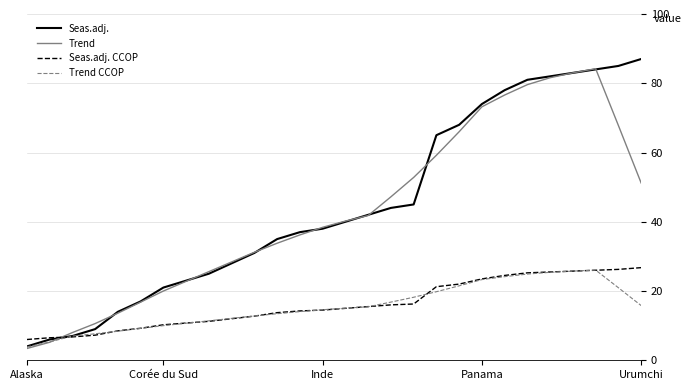

What is the maximum value shown in the chart?

87.0